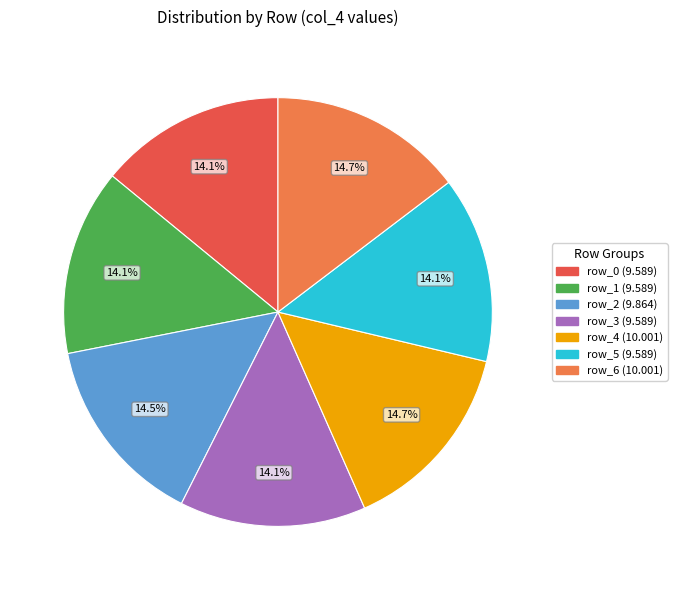

What is the ratio of the value at row_3 to the value at row_2?

1.0